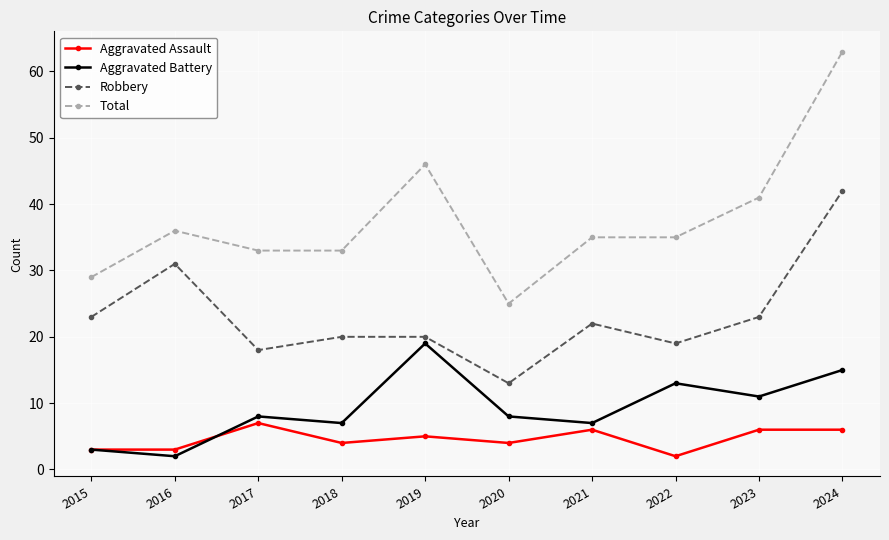

How many lines are shown in the chart?

4